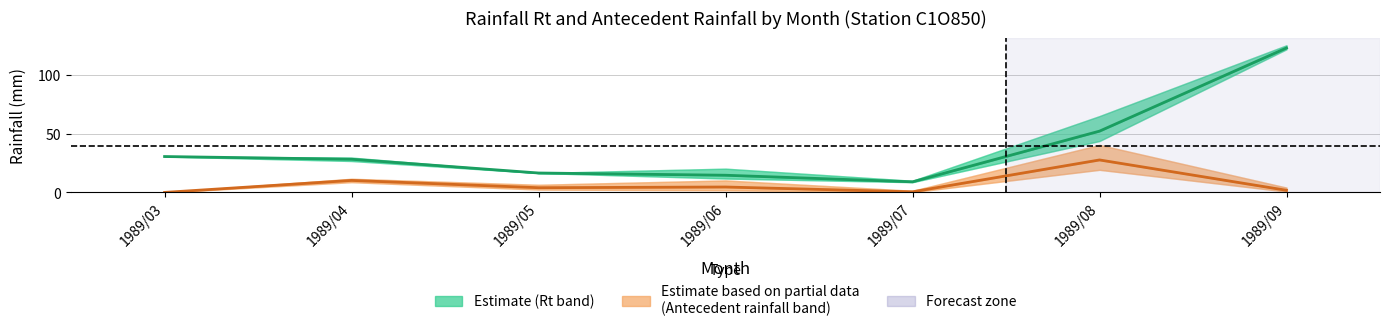

True or false: Rt(0.7) and 七天前期雨量(0.7) intersect in this chart.

False